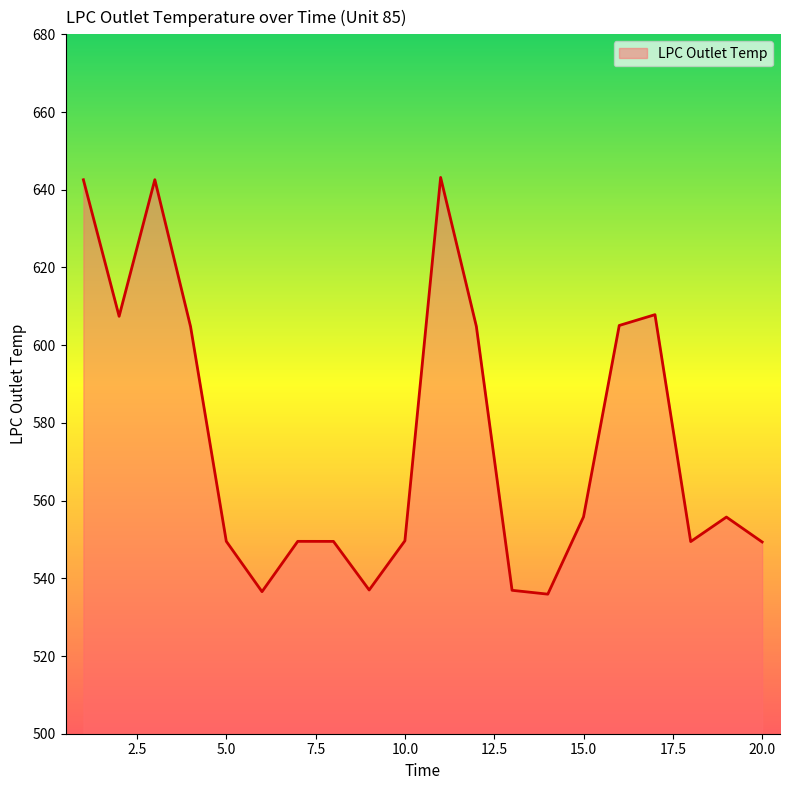

What is the minimum value shown in the chart?

535.9